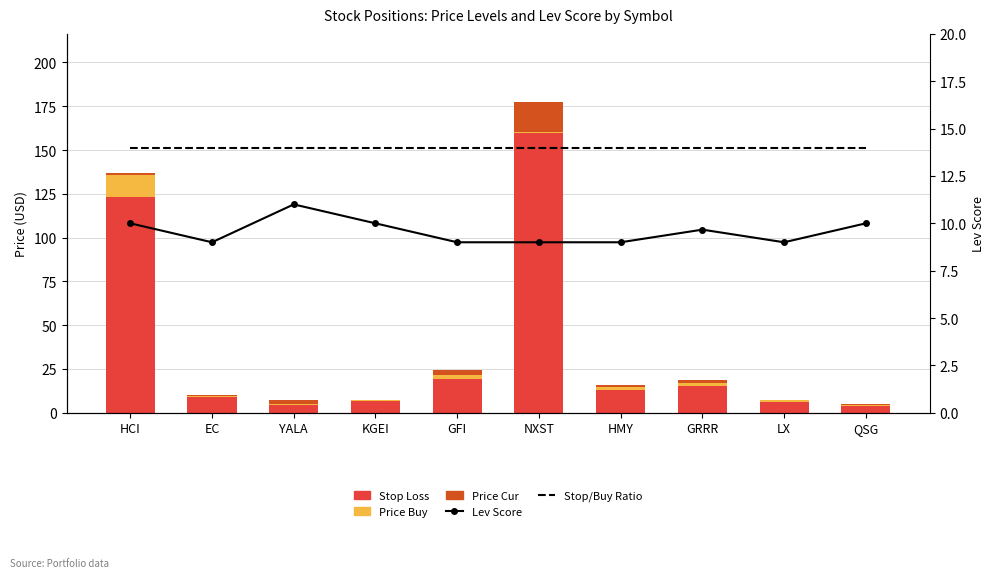

The Stop Loss series shows 8.0 at GRRR. True or false?

False